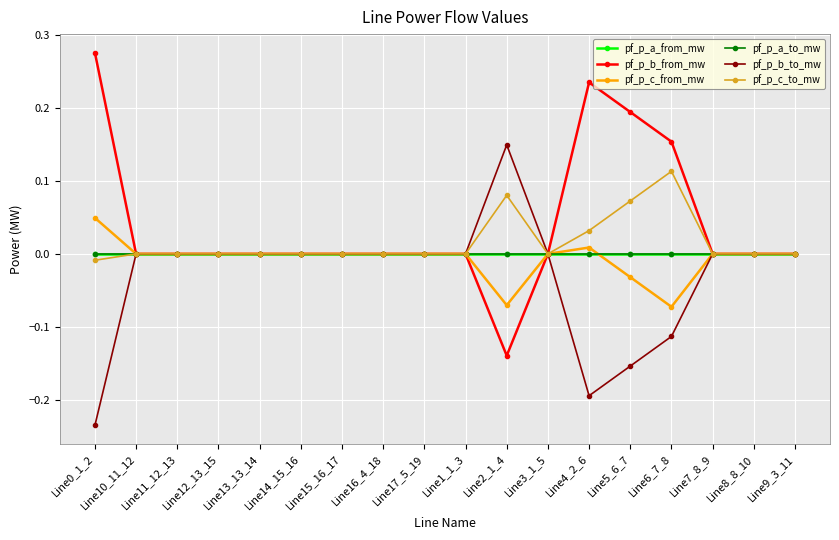

Between Line0_1_2 and Line5_6_7, which series saw the biggest shift?

pf_p_b_to_mw